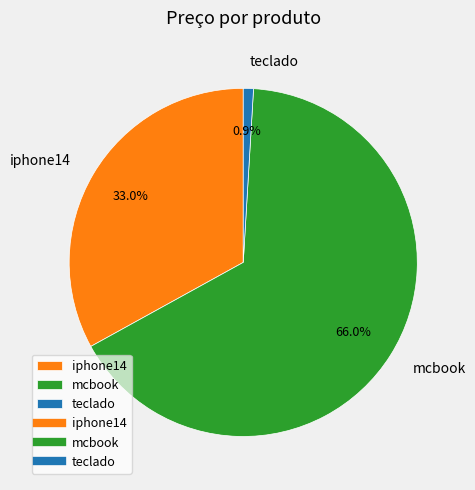

Is it true that iphone14 is 26% of the pie?

False